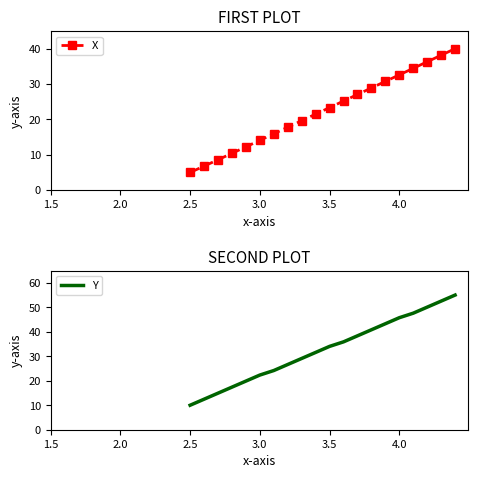

True or false: X has more than 2 interior local peaks.

False